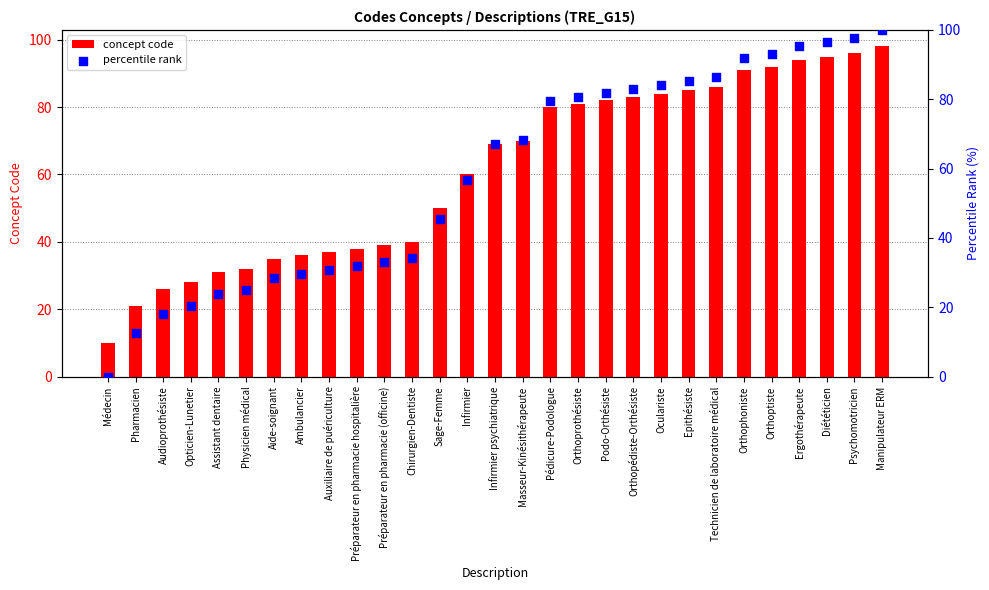

Which series contains the highest Y value?

percentile rank